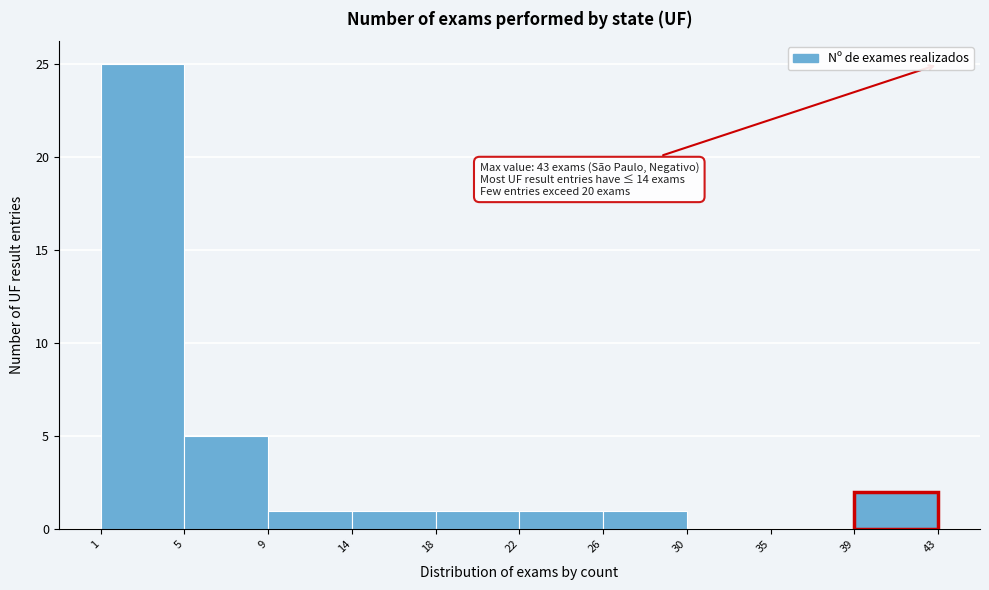

Which range on the x-axis has the tallest bar?

1 to 5